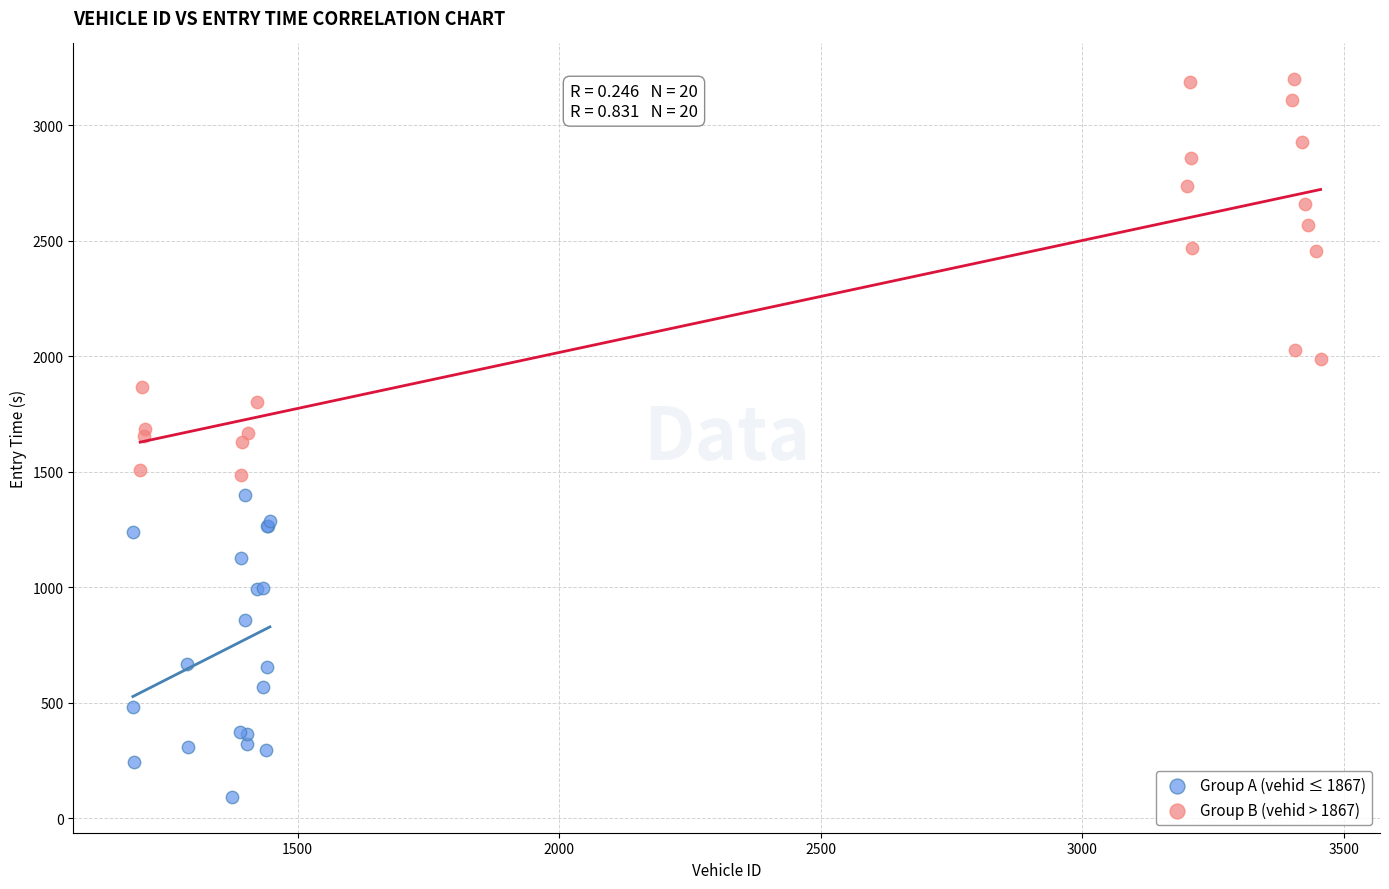

Which series has the largest Y range (max minus min)?

Group B (vehid > 1867)